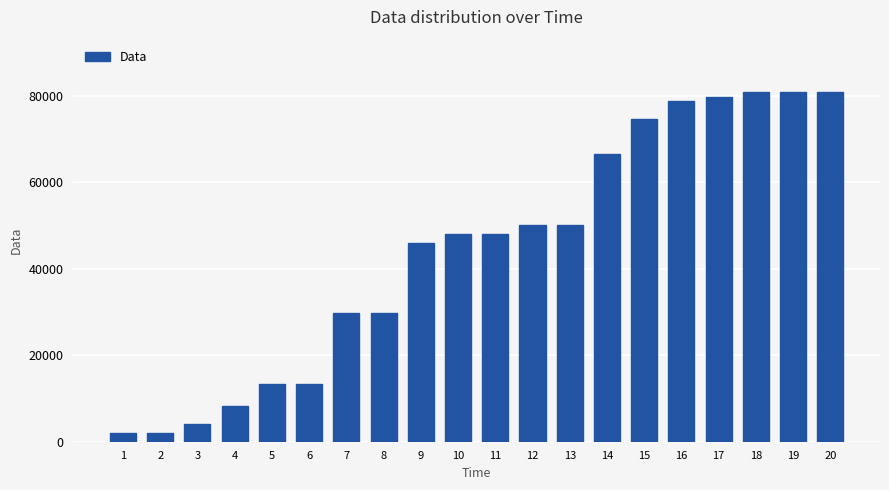

What is the change in value from 2 to 4?

+6144